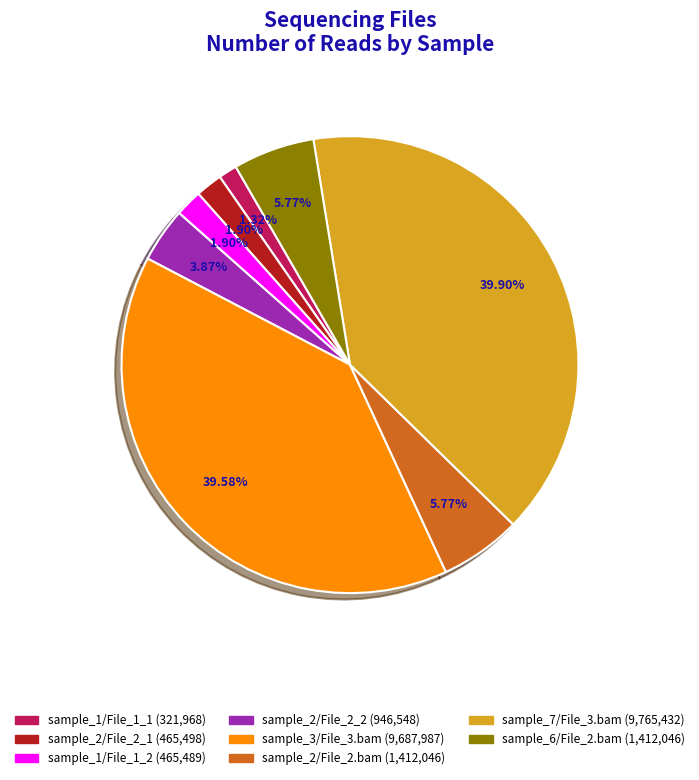

Is there a majority slice in this chart?

No